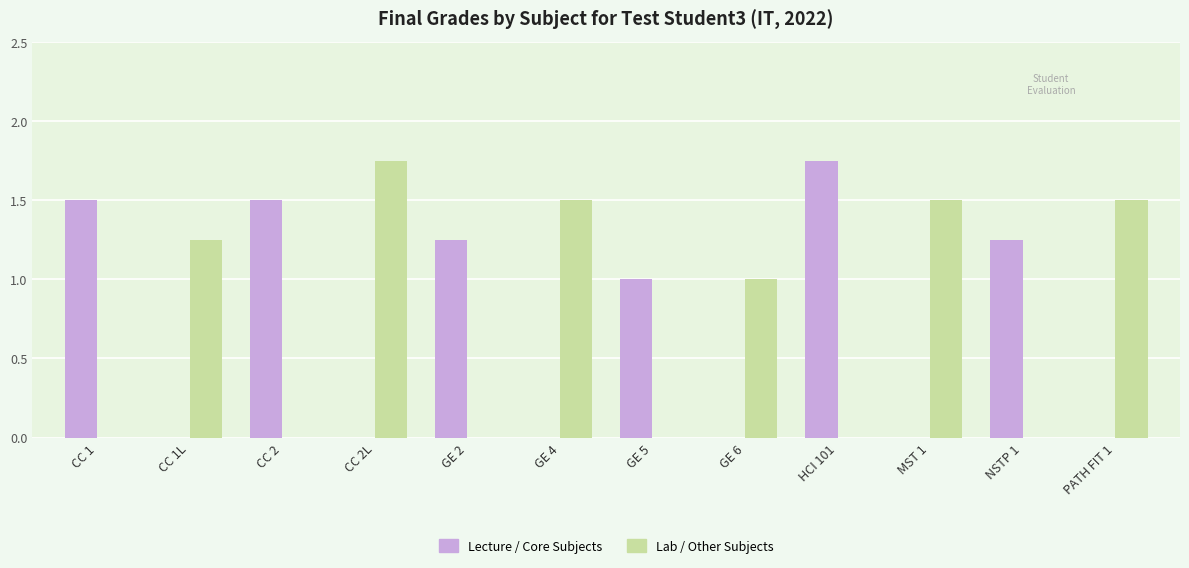

Which series changed the most between CC 1 and GE 2?

Lecture / Core Subjects